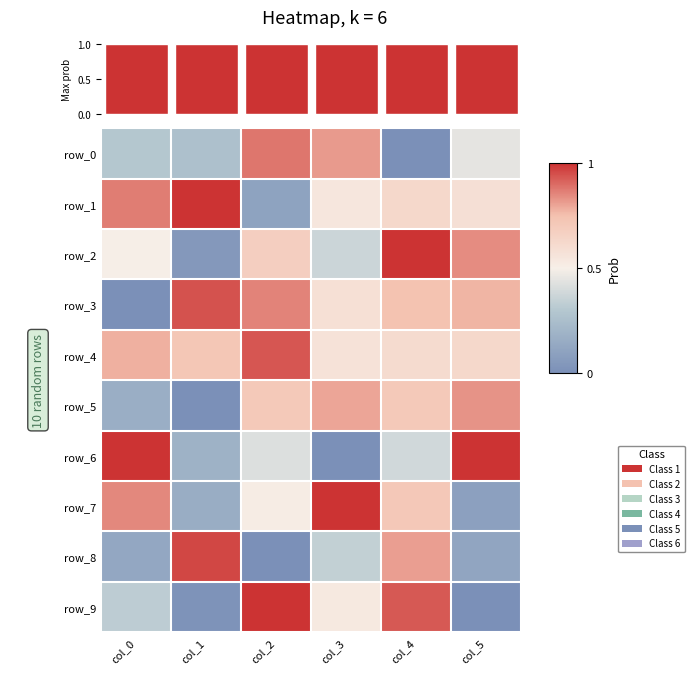

What is the highest value of the row_5 series?

0.8